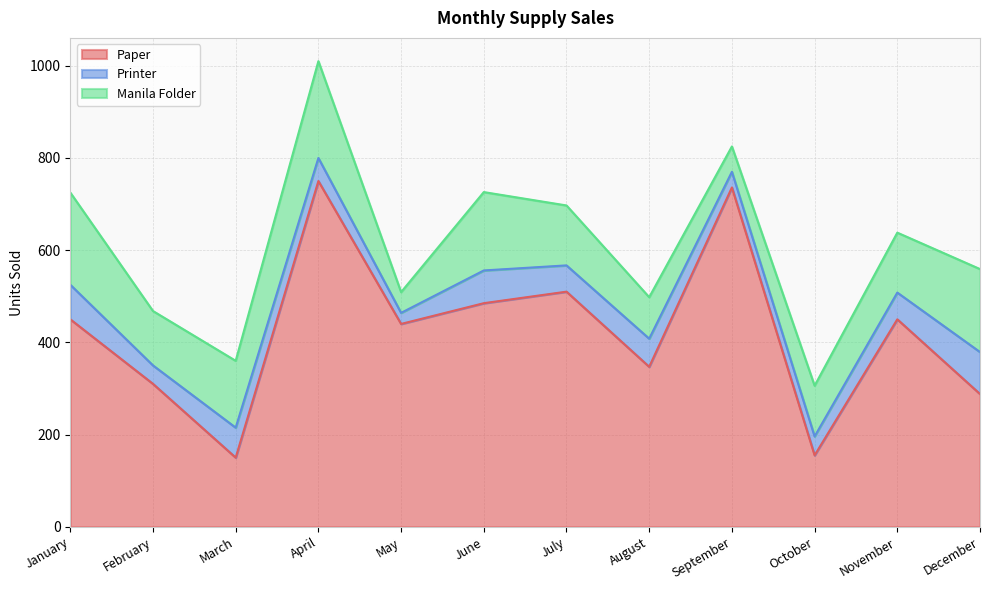

Rank the categories by Paper value from highest to lowest.

April, September, July, June, January, November, May, August, February, December, October, March